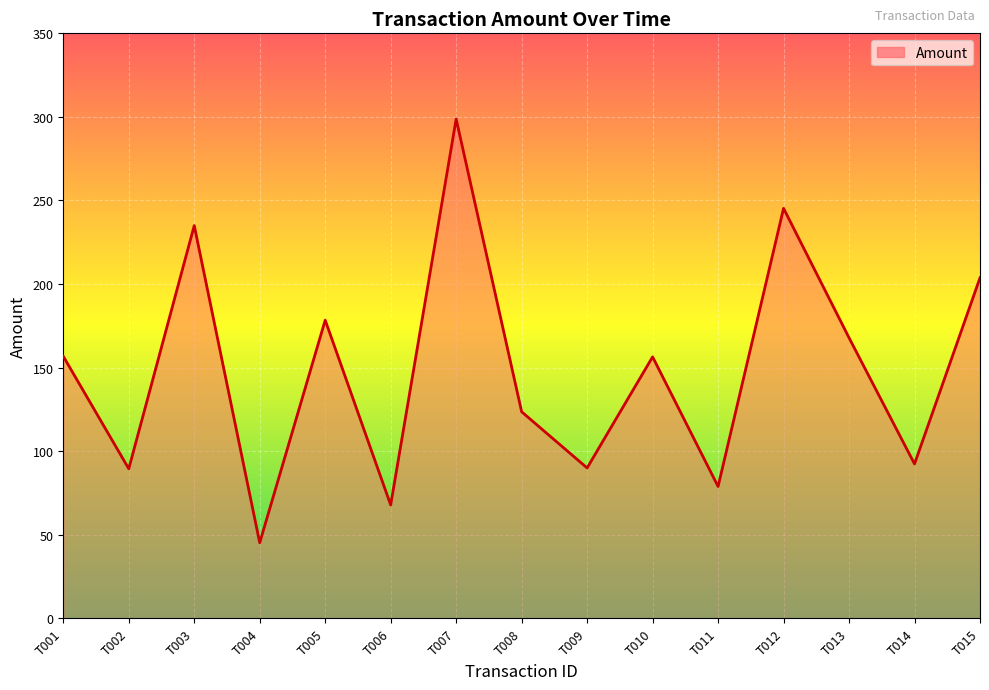

At which category does the chart reach its minimum across all series?

T004